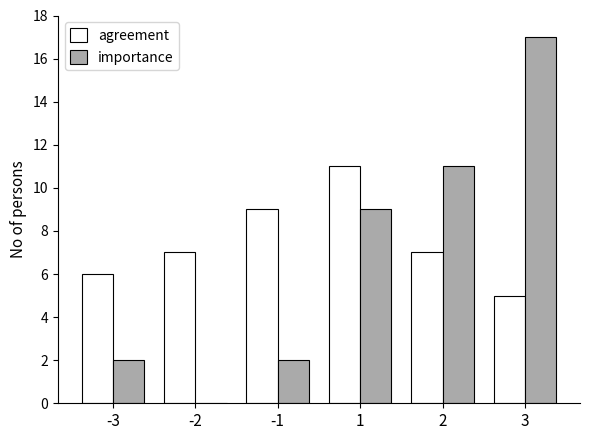

Which series has the widest spread of values?

importance